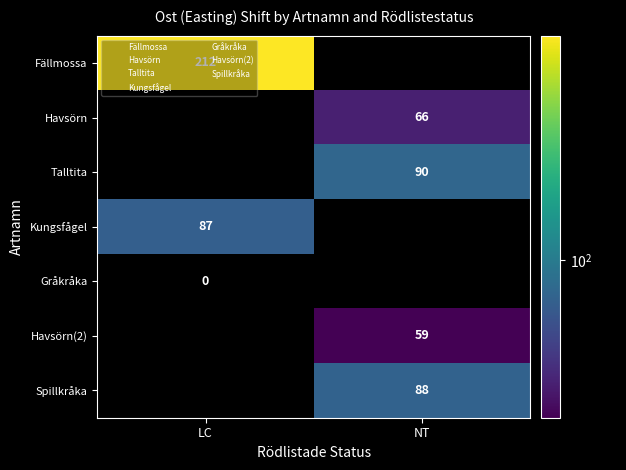

Which series has the widest spread of values?

Fällmossa